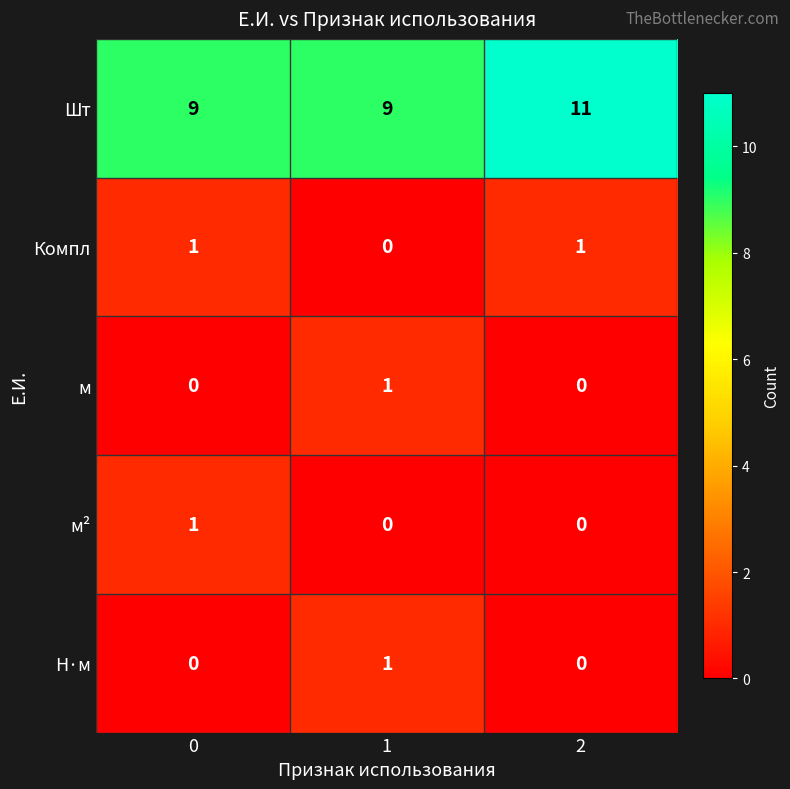

The м series shows 1 at 1. True or false?

True